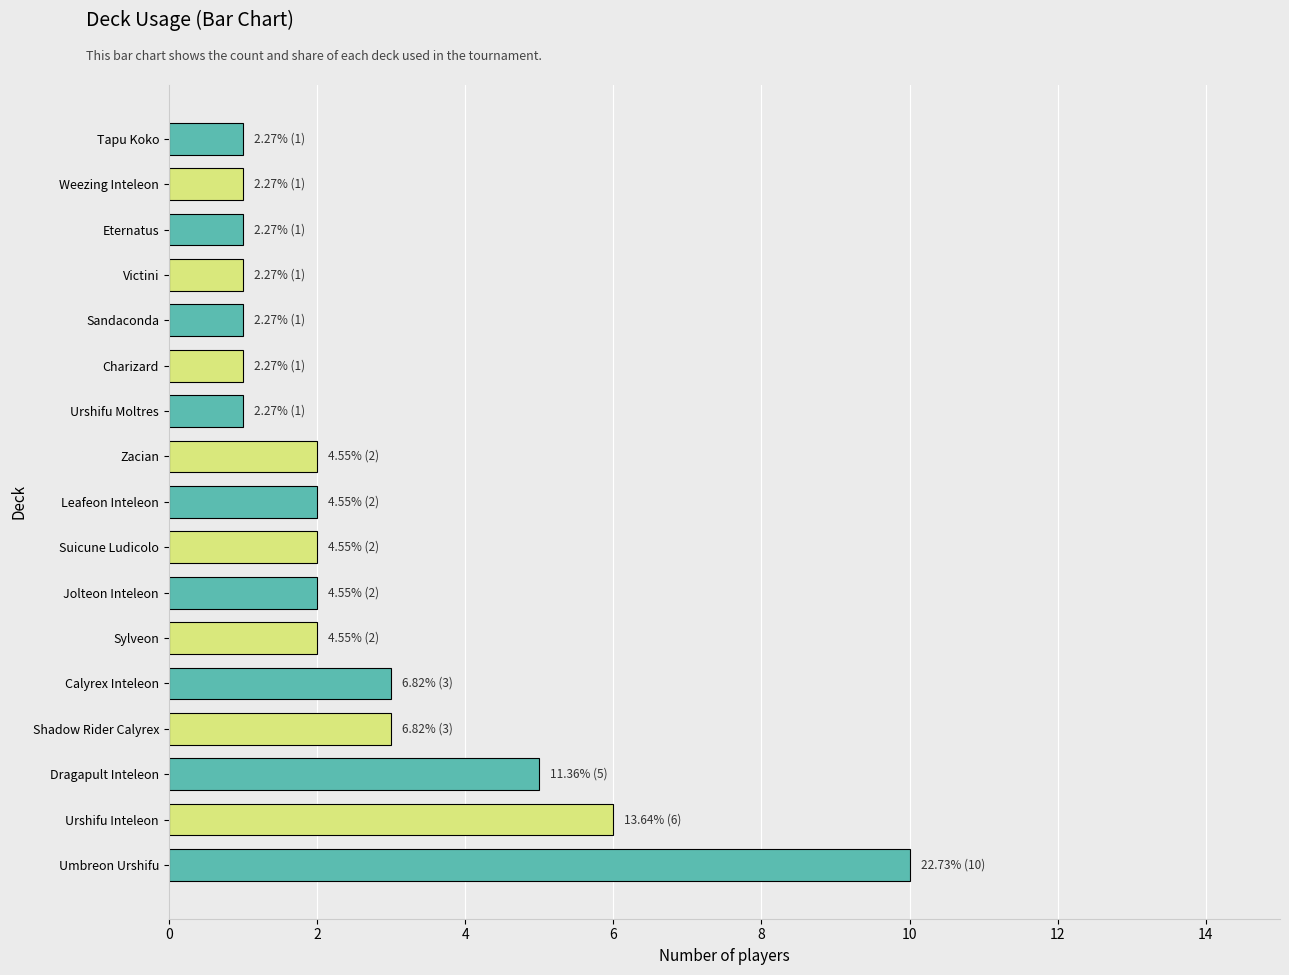

Which label corresponds to the largest value in the chart?

Umbreon Urshifu